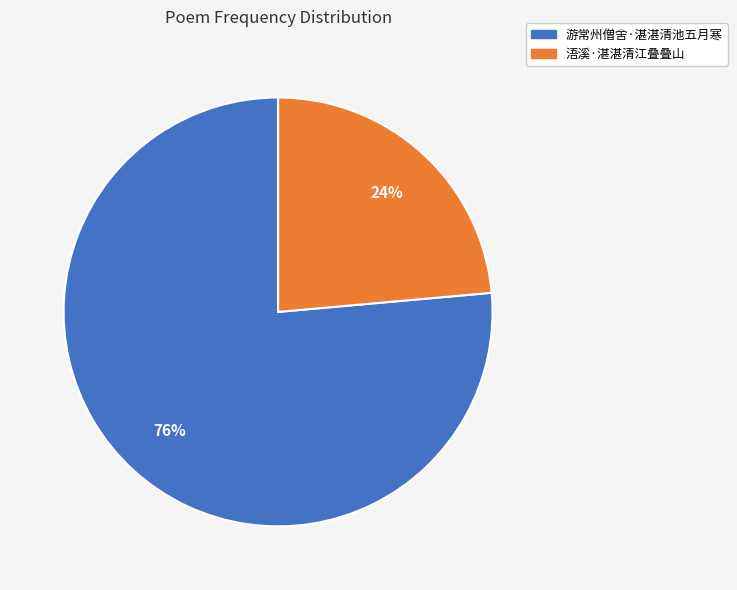

The 浯溪·湛湛清江叠叠山 slice represents 24% of the pie. True or false?

True